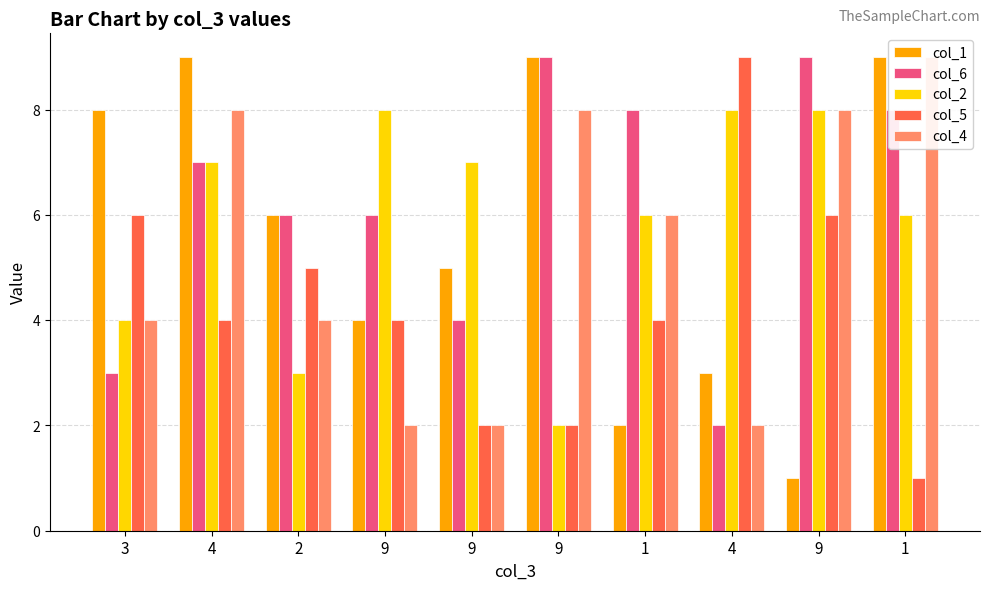

True or false: col_6 has a value of 3 at 1.

False